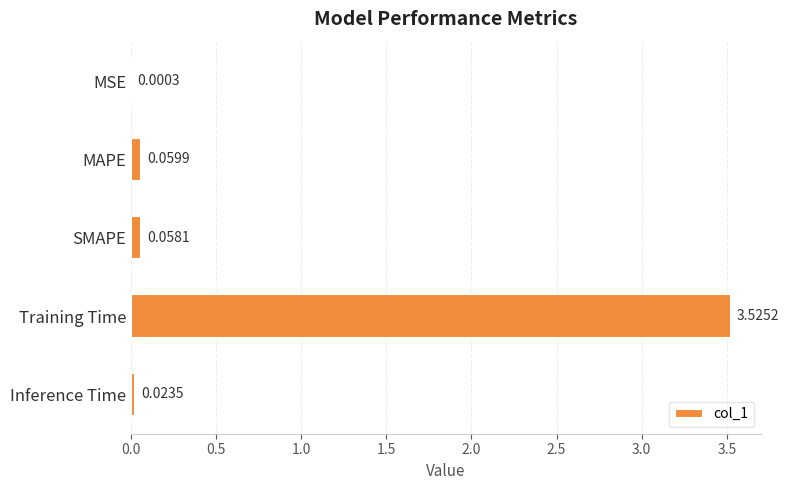

Where is the data nearest to the value 1?

MAPE